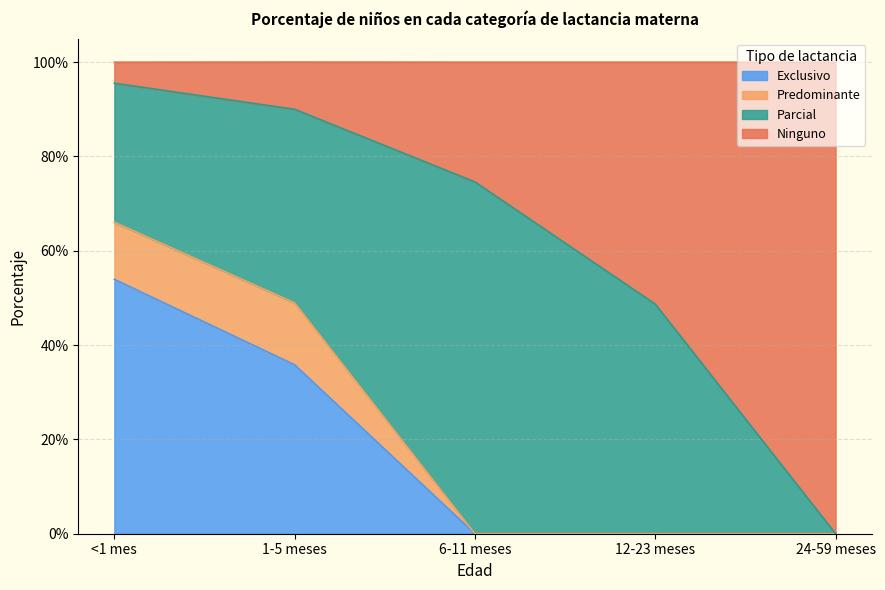

What is the sum of all Exclusivo values?

0.9